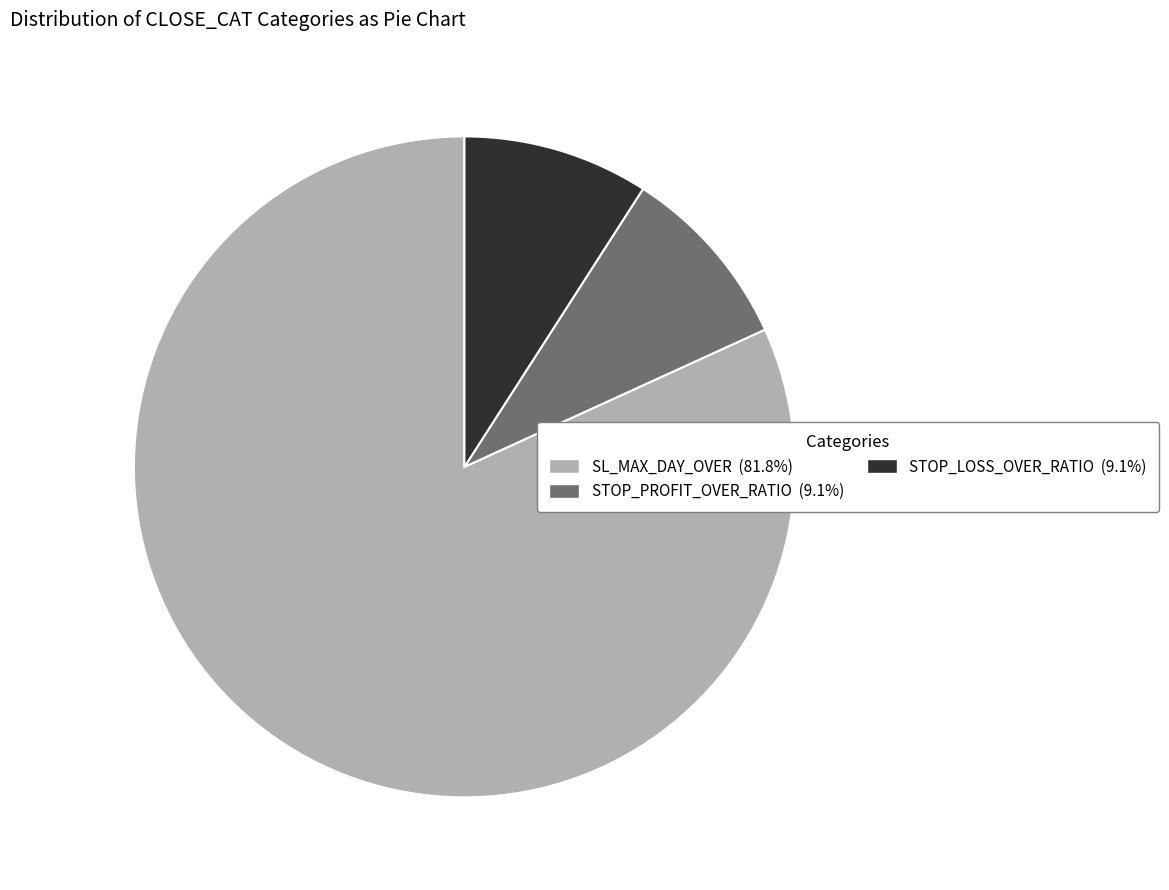

What is the ratio of the value at SL_MAX_DAY_OVER to the value at STOP_LOSS_OVER_RATIO?

9.0